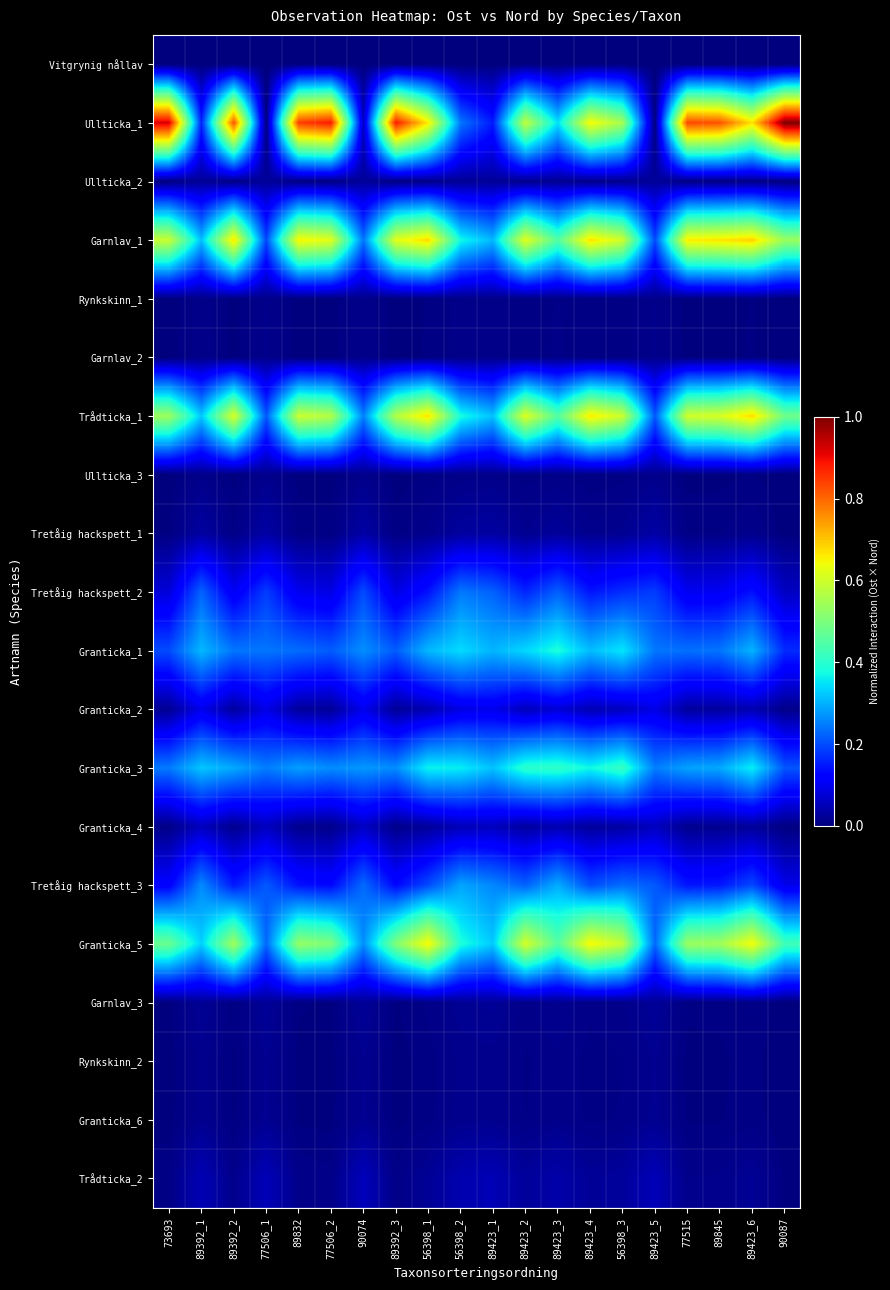

What is the total value across all series at 89423_5?

1.9